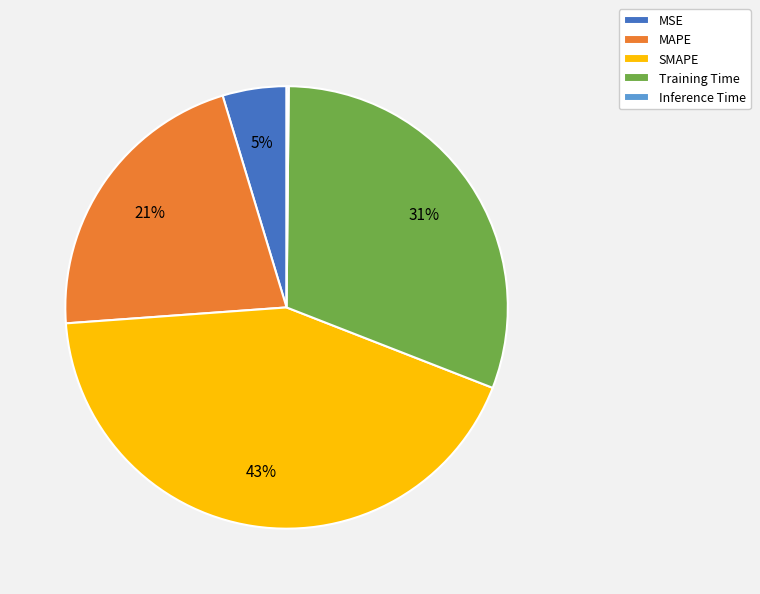

Combined, do SMAPE and Training Time account for over 50%?

Yes